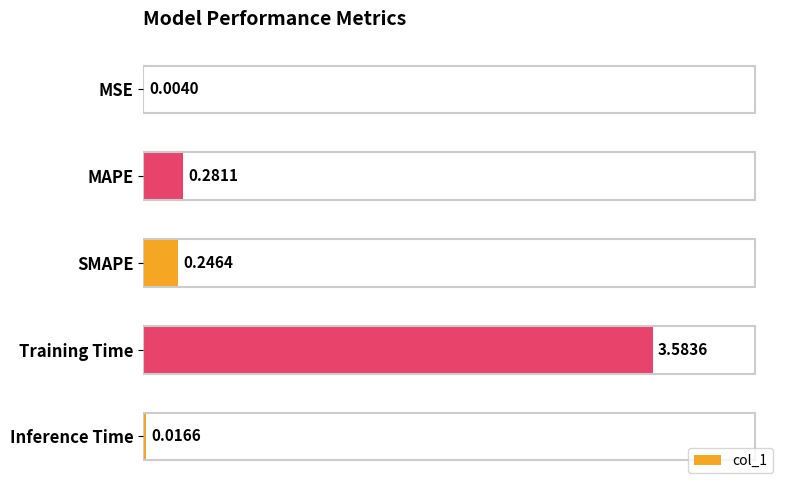

What is the change in value from SMAPE to Training Time?

+3.3